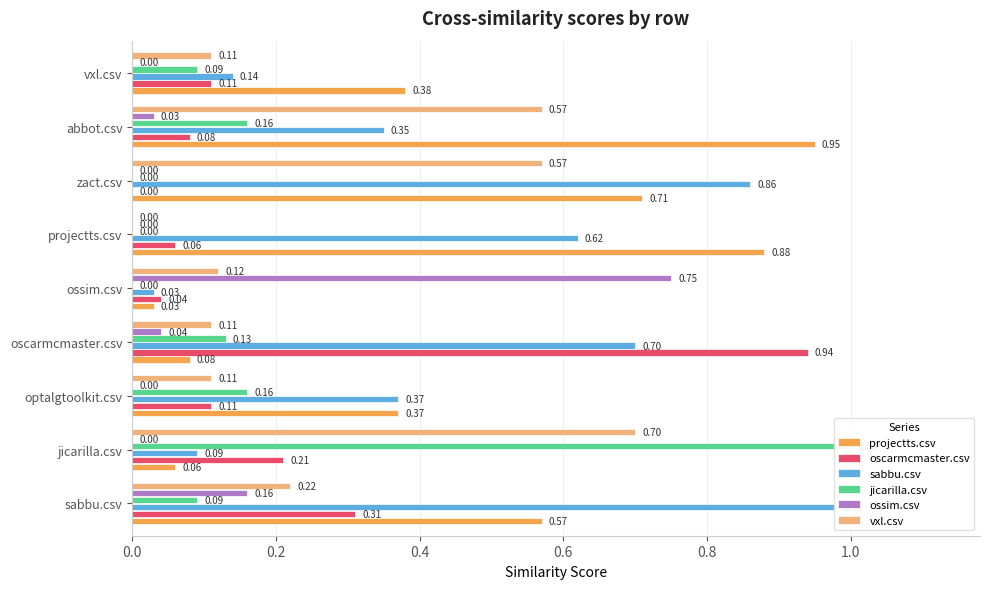

What position from the left is jicarilla.csv?

2